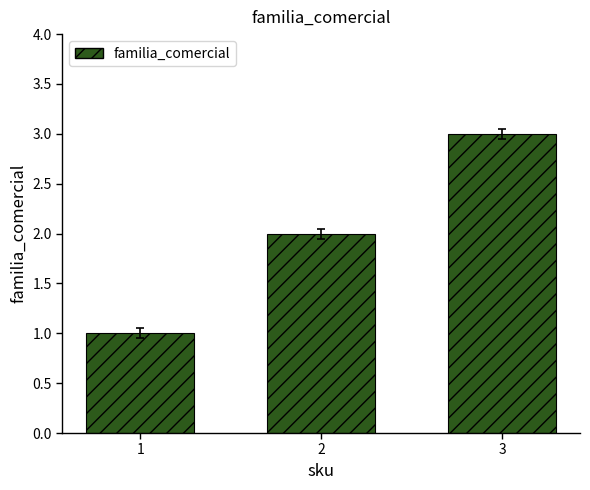

Reading left to right, list all the values displayed in this chart.

1	2	3